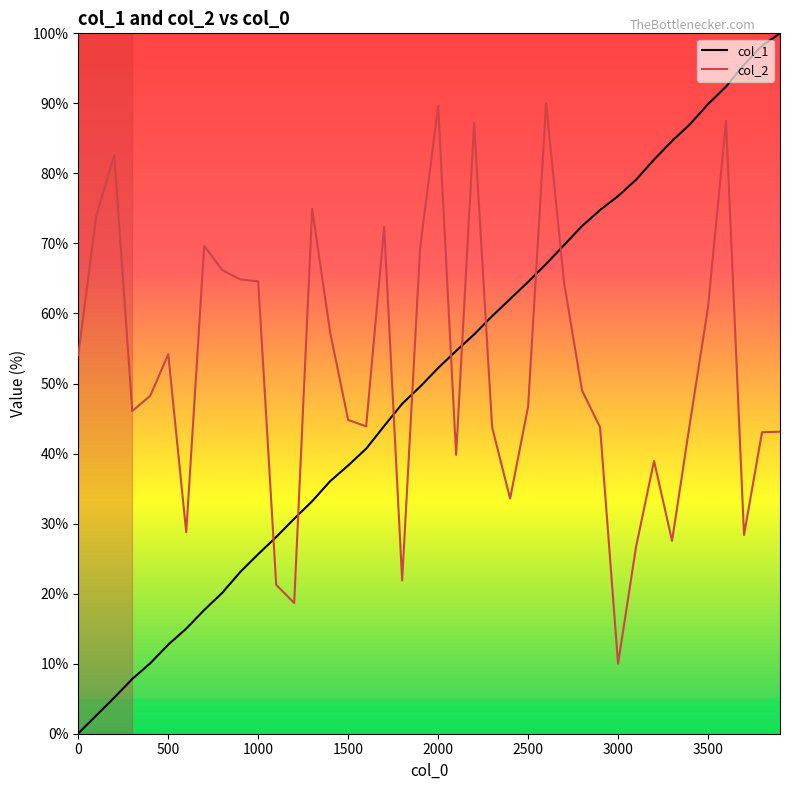

What is the average value of the col_1 series?

50.2